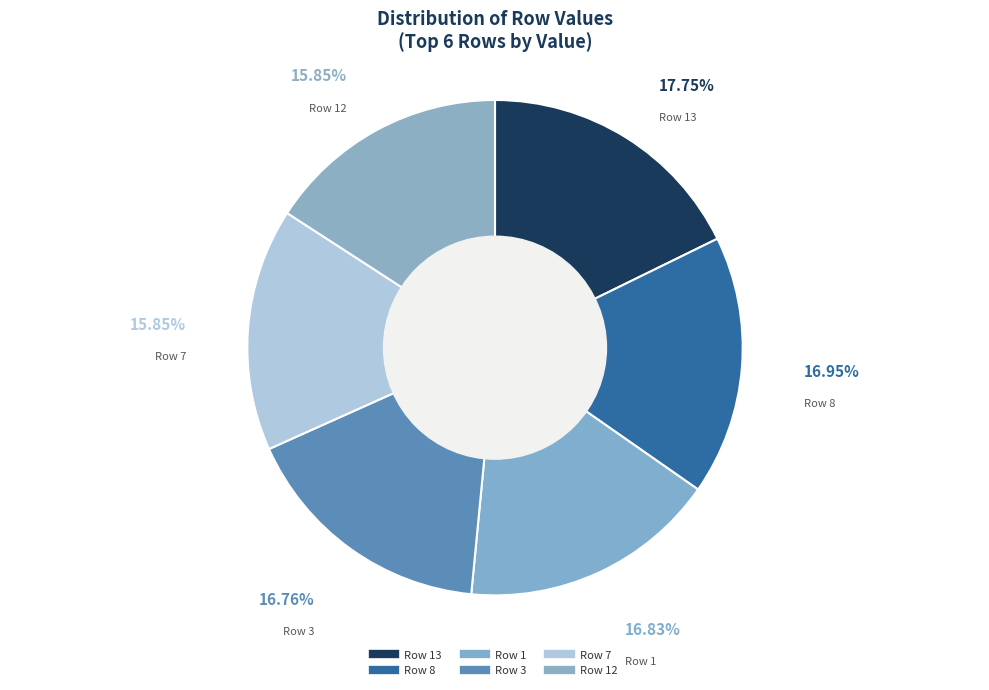

How many slices are in this pie chart?

6